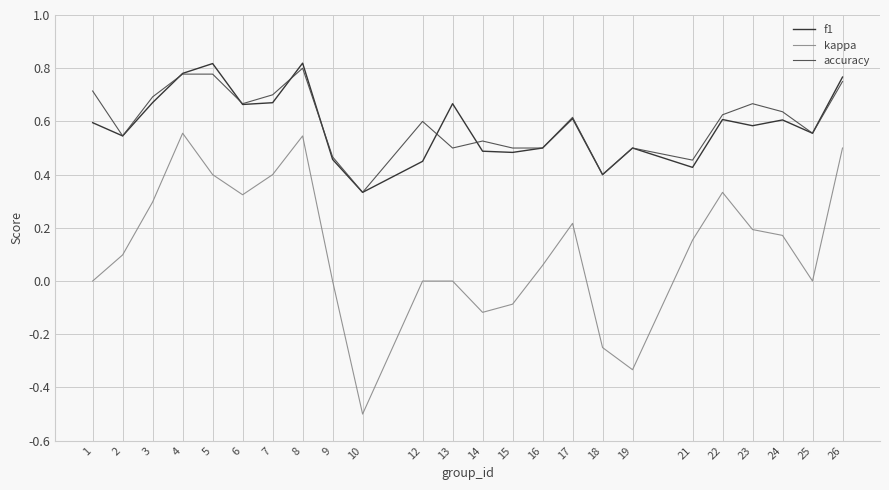

True or false: accuracy and kappa cross at least once.

False